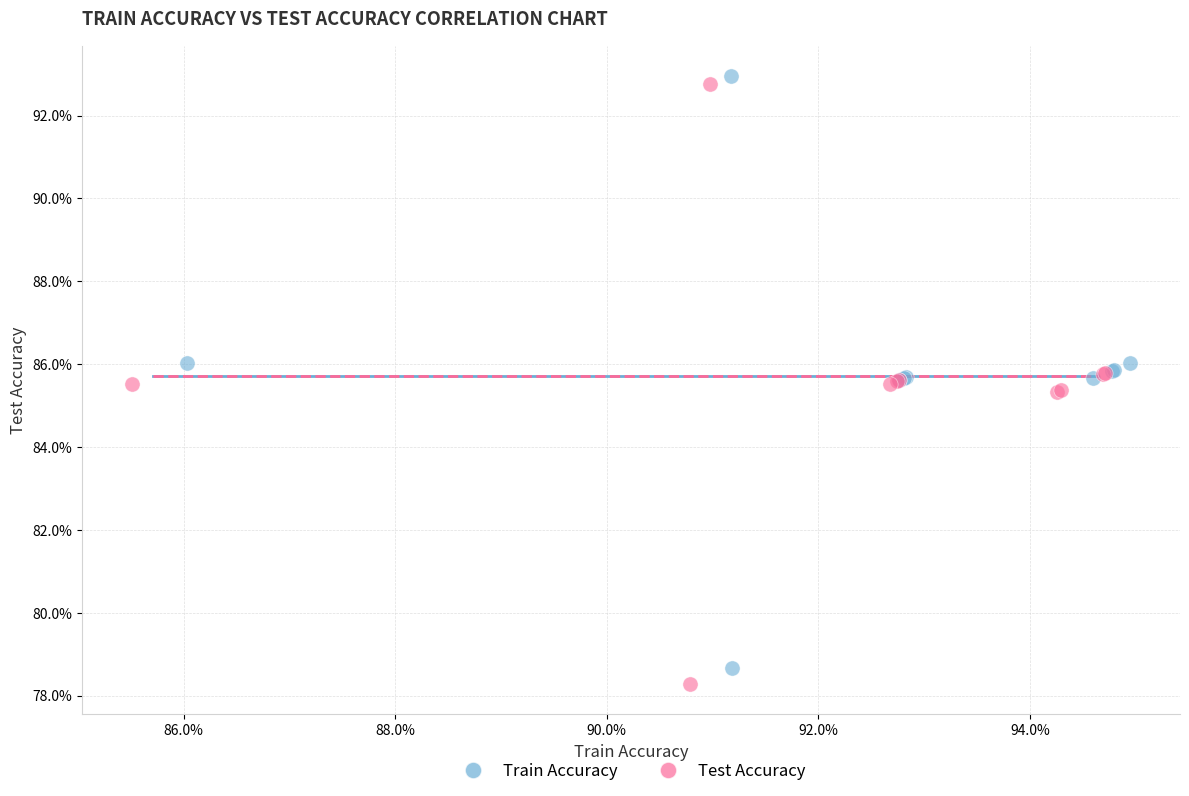

What are all the series names shown in the legend?

Train Accuracy, Test Accuracy